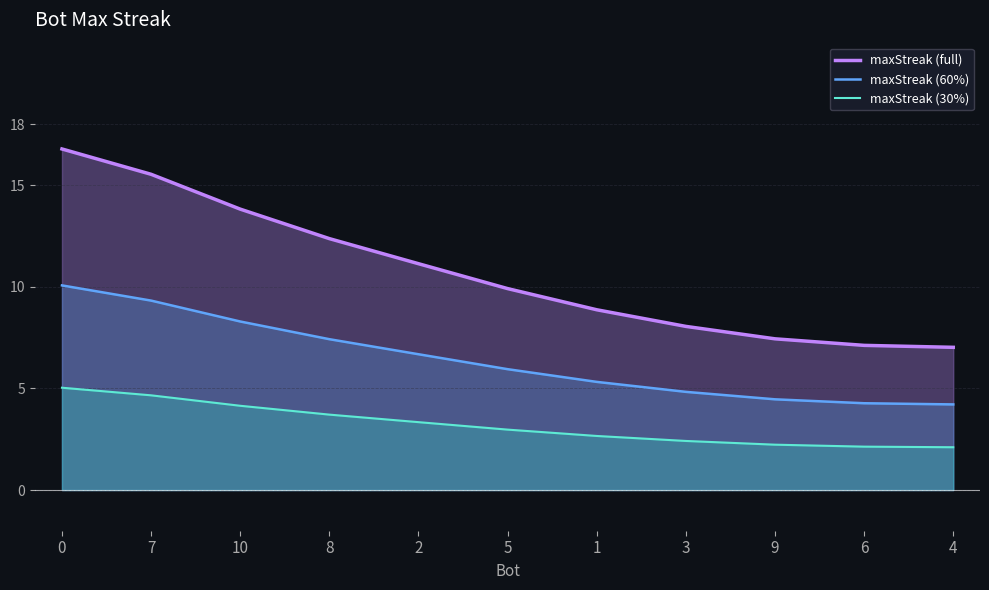

How many lines are shown in the chart?

3